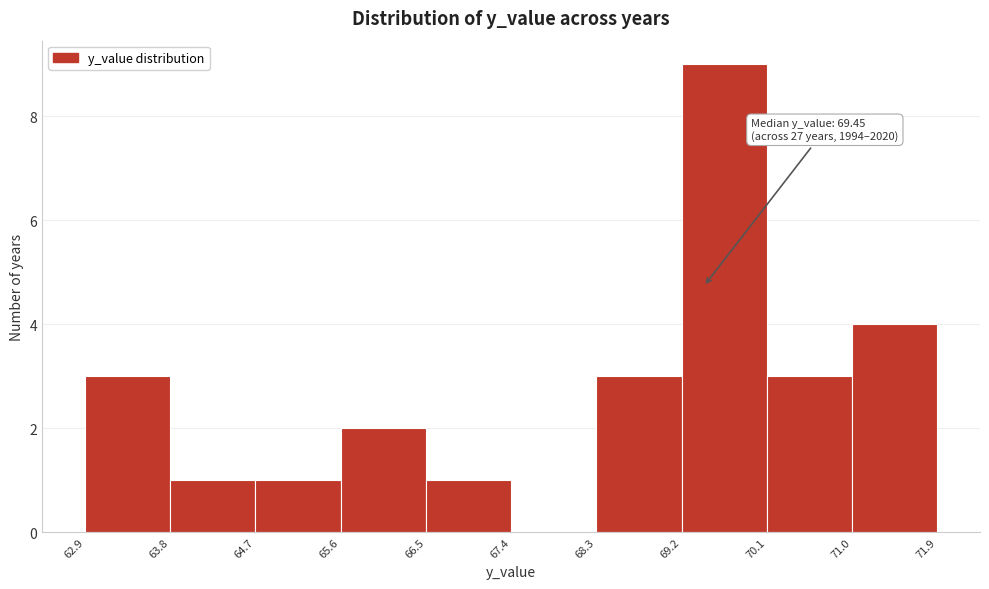

Over which range of the x-axis is the bar tallest?

69.2 to 70.1